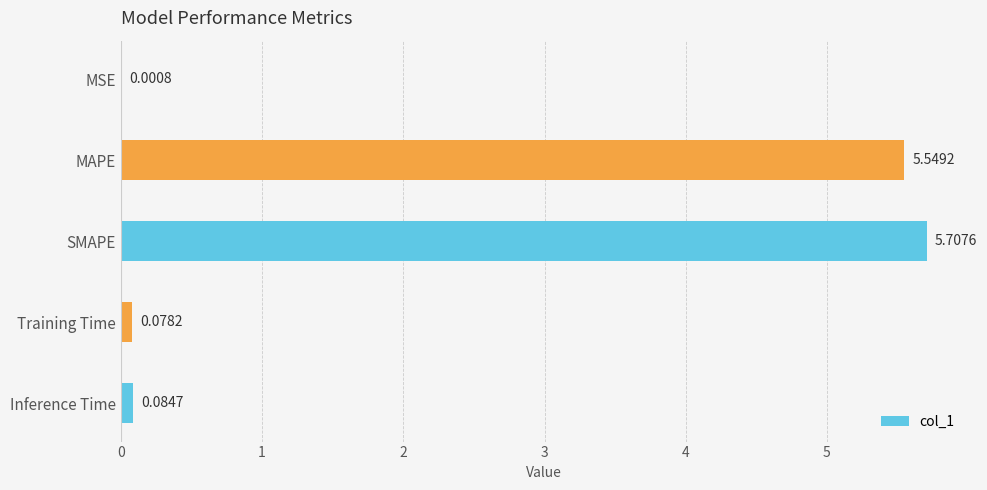

Where is the data nearest to the value 2?

Inference Time